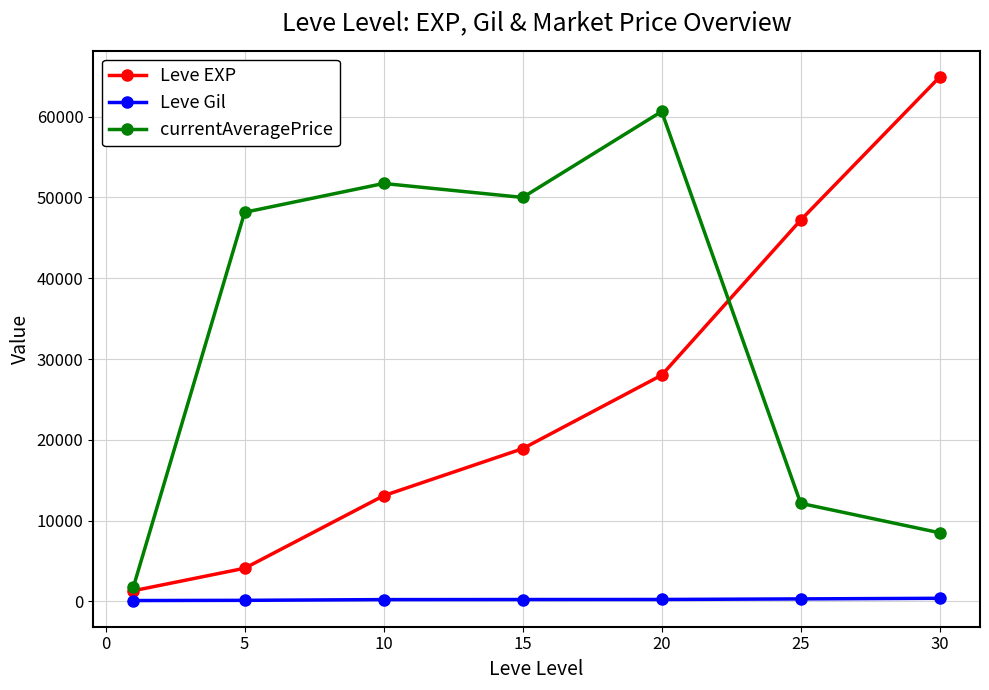

What is the lowest value of the currentAveragePrice series?

1820